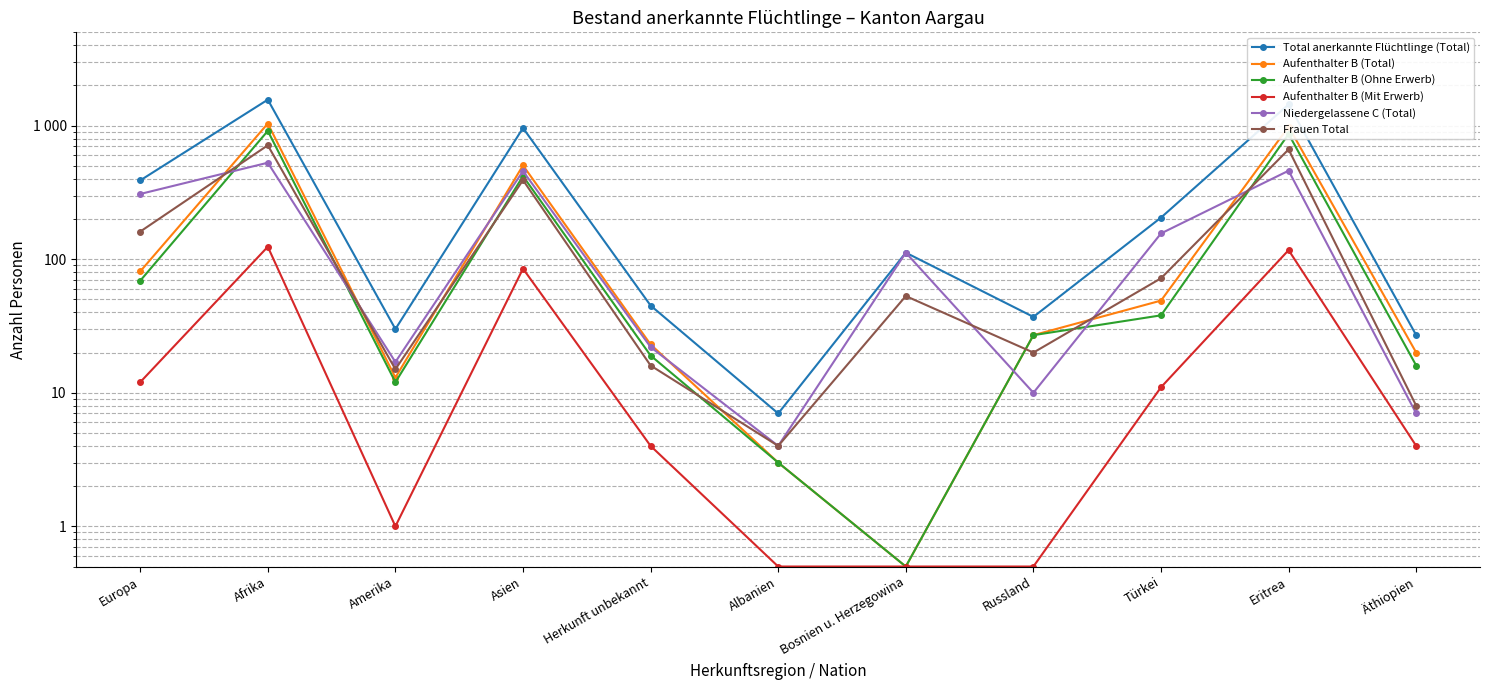

What is the maximum value for Aufenthalter B (Total)?

1038.0